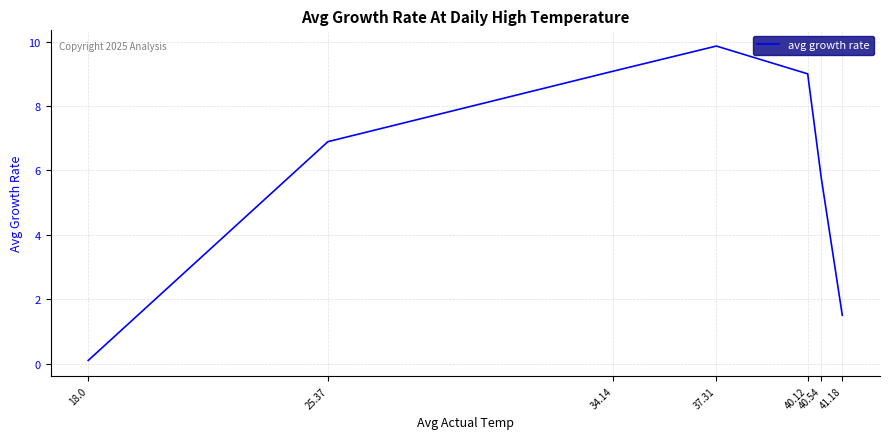

What value does the data have at 40.54?

5.8